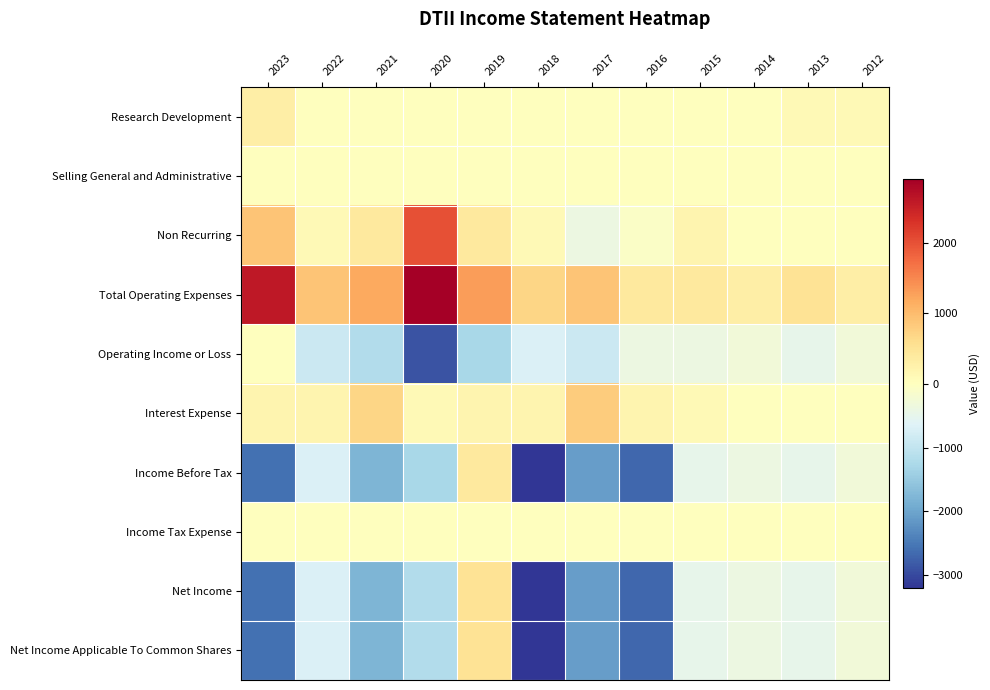

Reading right to left, extract all data points from this chart.

Research Development: 2012=100	2013=100	2014=0	2015=0	2016=0	2017=0	2018=0	2019=0	2020=0	2021=0	2022=0	2023=300
Selling General and Administrative: 2012=0	2013=0	2014=0	2015=0	2016=0	2017=0	2018=0	2019=0	2020=0	2021=0	2022=0	2023=0
Non Recurring: 2012=0	2013=0	2014=0	2015=200	2016=-100	2017=-400	2018=100	2019=400	2020=2000	2021=400	2022=100	2023=900
Total Operating Expenses: 2012=300	2013=500	2014=300	2015=400	2016=400	2017=900	2018=700	2019=1300	2020=2900	2021=1200	2022=900	2023=2600
Operating Income or Loss: 2012=-300	2013=-500	2014=-300	2015=-400	2016=-400	2017=-900	2018=-700	2019=-1300	2020=-2900	2021=-1200	2022=-900	2023=0
Interest Expense: 2012=0	2013=0	2014=0	2015=100	2016=200	2017=800	2018=200	2019=200	2020=100	2021=700	2022=200	2023=200
Income Before Tax: 2012=-300	2013=-500	2014=-400	2015=-500	2016=-2700	2017=-2100	2018=-3200	2019=400	2020=-1300	2021=-1800	2022=-700	2023=-2600
Income Tax Expense: 2012=0	2013=0	2014=0	2015=0	2016=0	2017=0	2018=0	2019=0	2020=0	2021=0	2022=0	2023=0
Net Income: 2012=-300	2013=-500	2014=-400	2015=-500	2016=-2700	2017=-2100	2018=-3200	2019=500	2020=-1200	2021=-1800	2022=-700	2023=-2600
Net Income Applicable To Common Shares: 2012=-300	2013=-500	2014=-400	2015=-500	2016=-2700	2017=-2100	2018=-3200	2019=500	2020=-1200	2021=-1800	2022=-700	2023=-2600